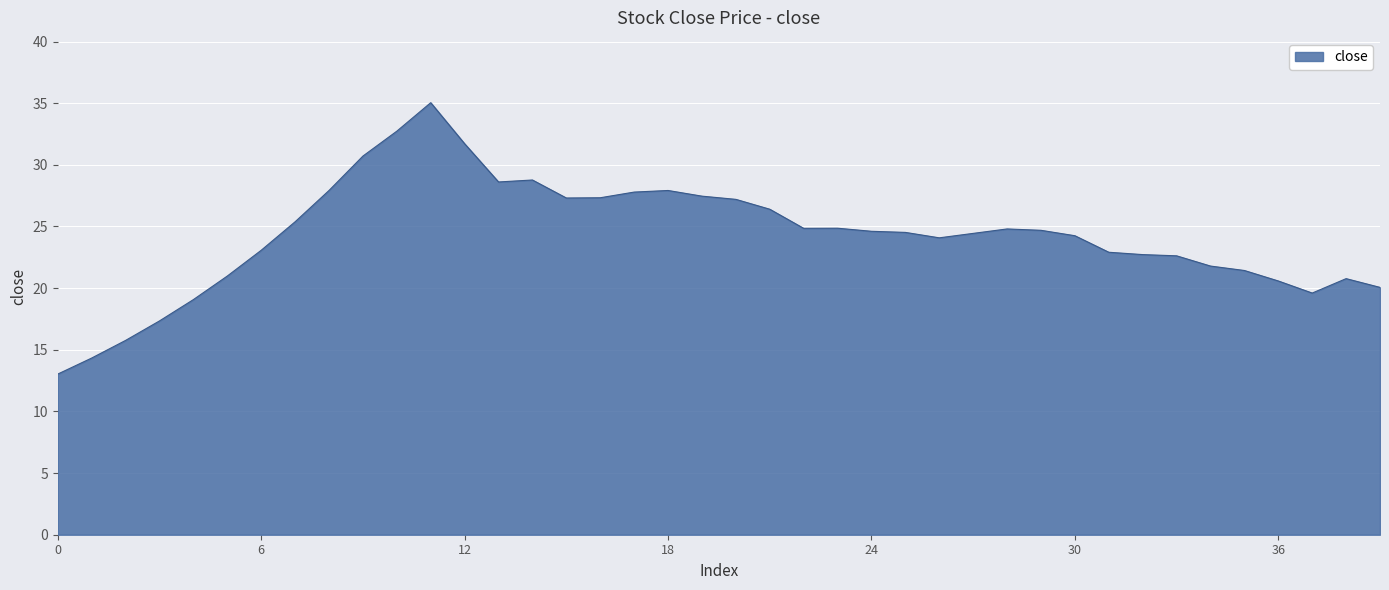

What is the maximum value shown in the chart?

35.0